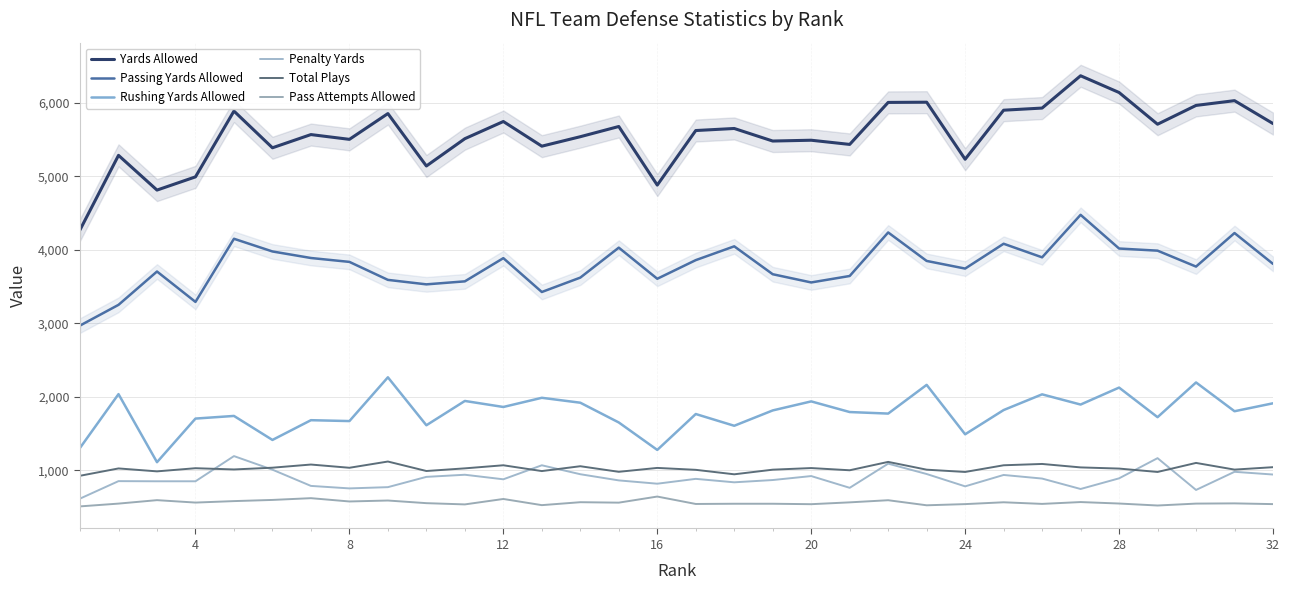

True or false: Rushing Yards Allowed and Passing Yards Allowed intersect in this chart.

False